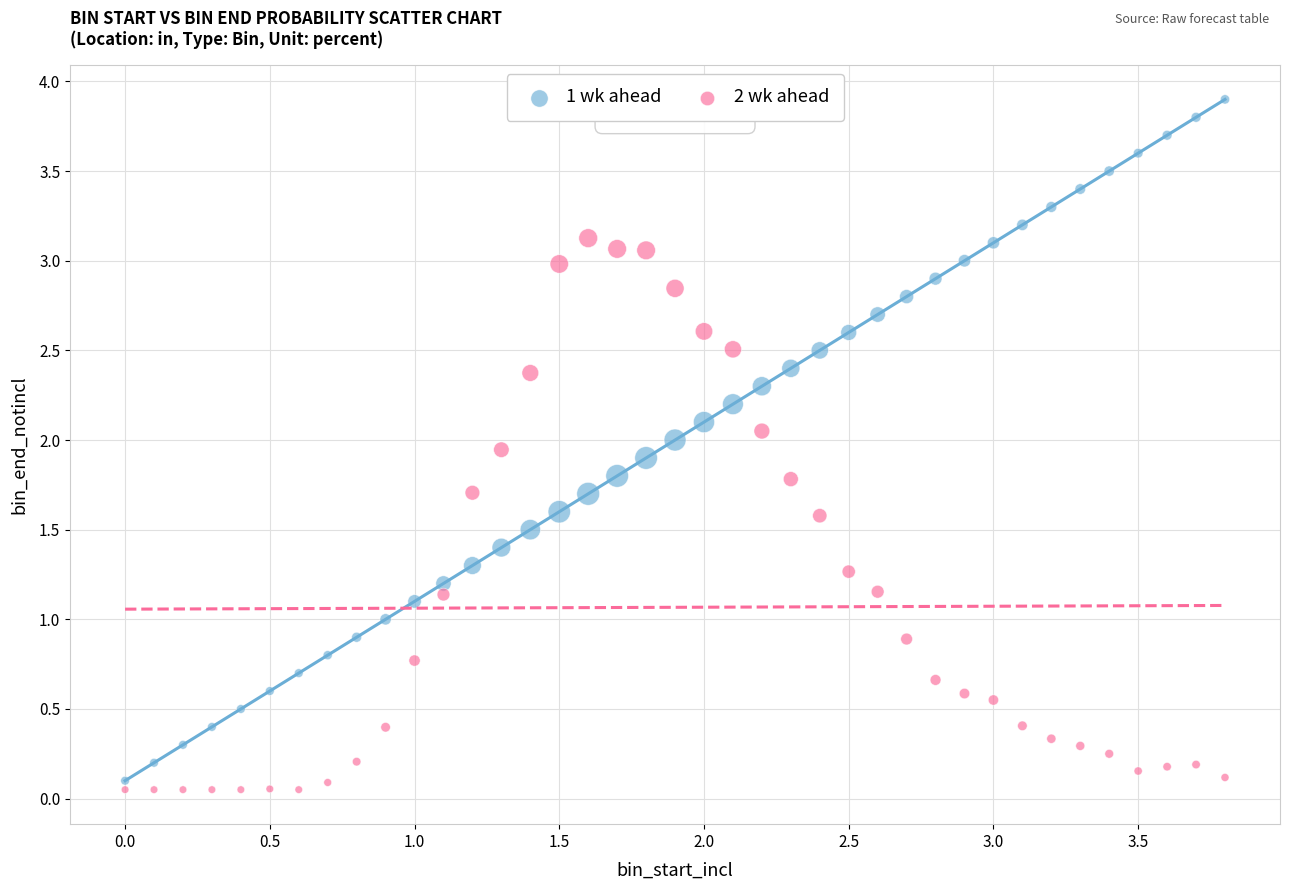

Which series has the largest Y range (max minus min)?

1 wk ahead